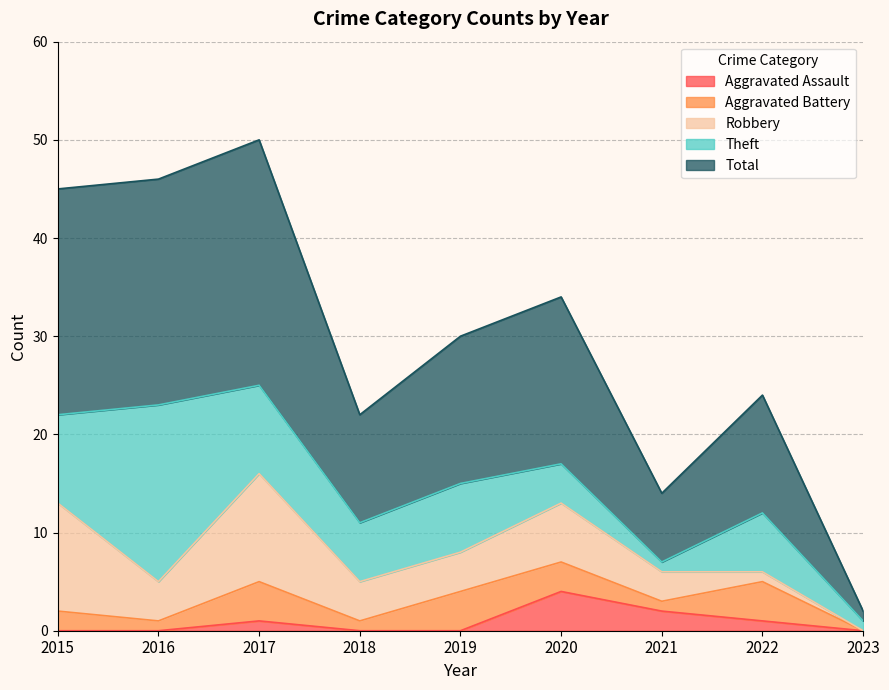

After their last crossing, which series has the higher values: Theft or Robbery?

Theft